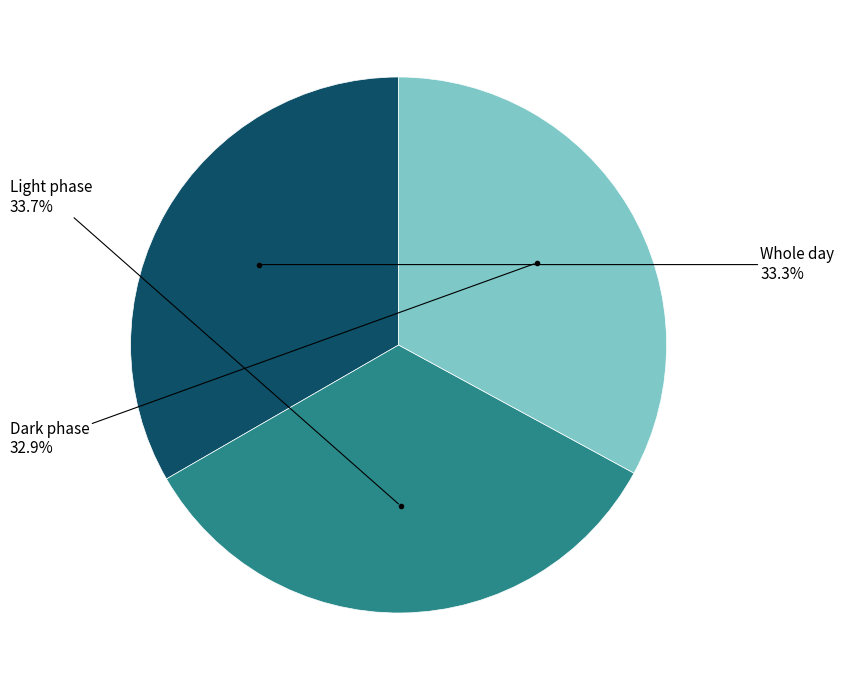

Count the number of slices in the pie.

3